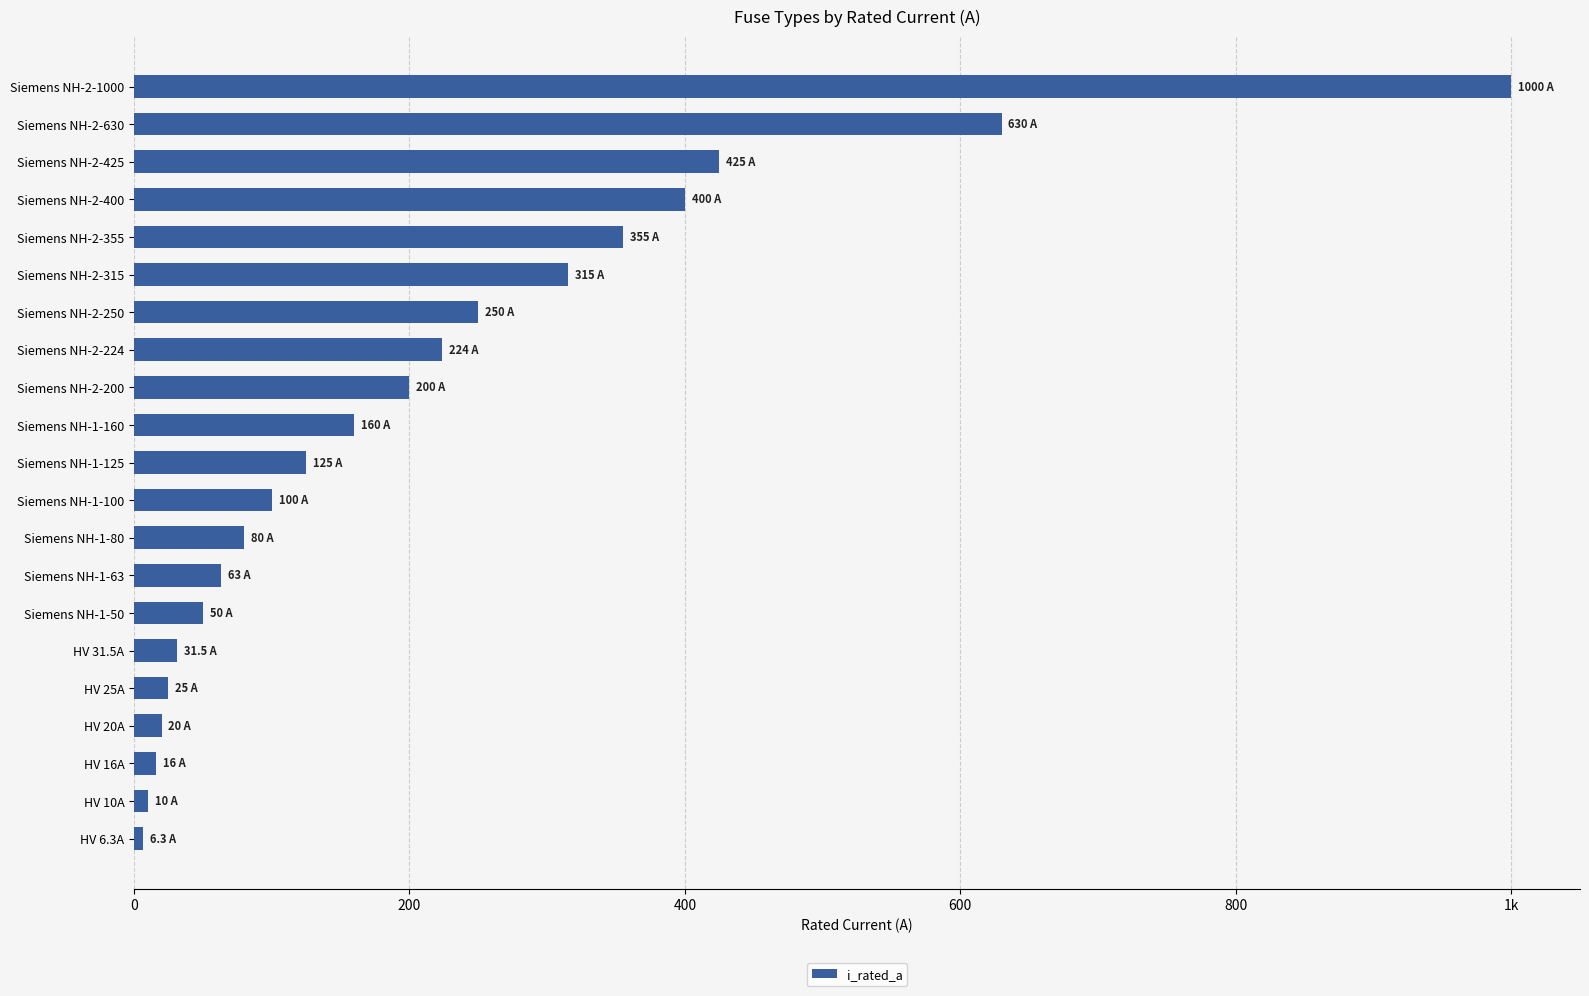

Are the bars horizontal?

Yes